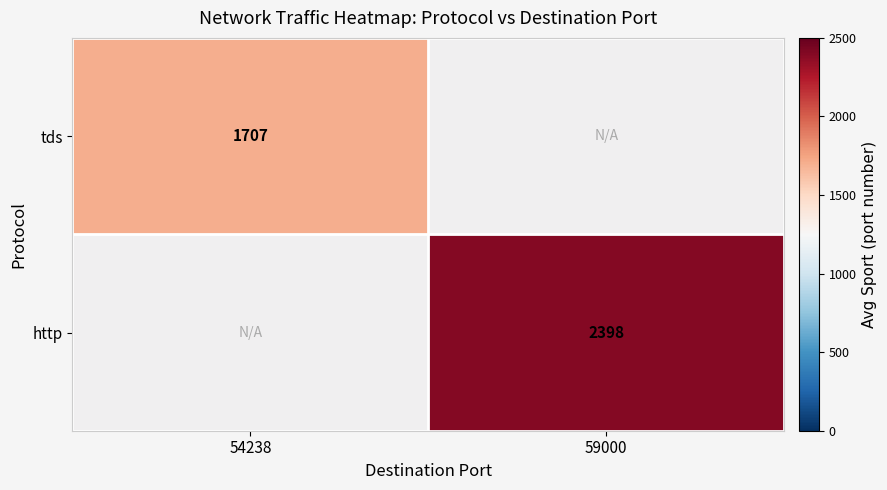

Is the value of tds at 54238 greater than the value of http at 59000?

No